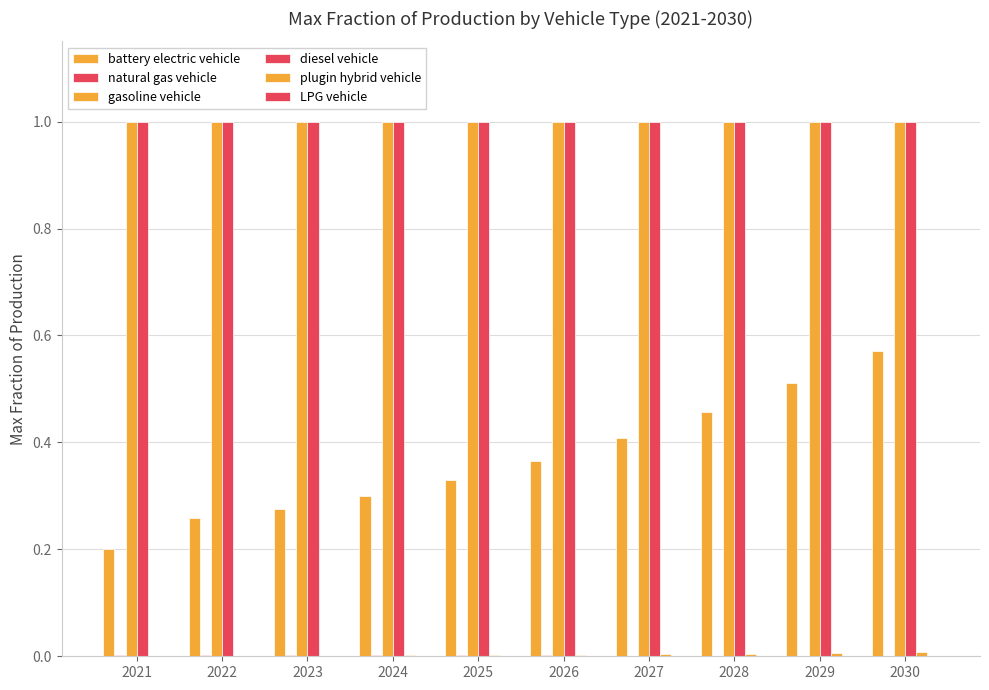

Are the bars horizontal?

No